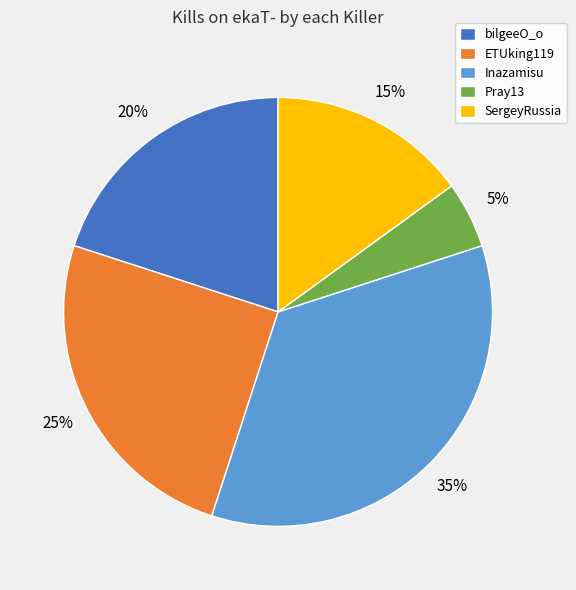

How many segments does this pie chart have?

5